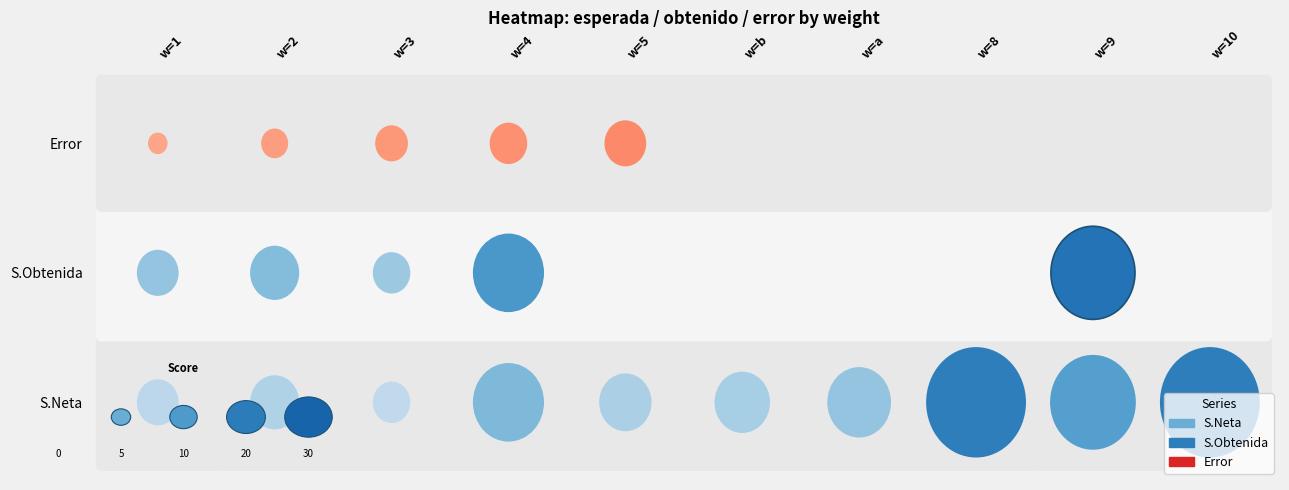

Reading left to right, list all the values displayed in this chart.

row_0: 5	7	4	15	8	9	12	30	22	30
row_1: 5	7	4	15	0	0	0	0	22	0
row_2: 1	2	3	4	5	0	0	0	0	0